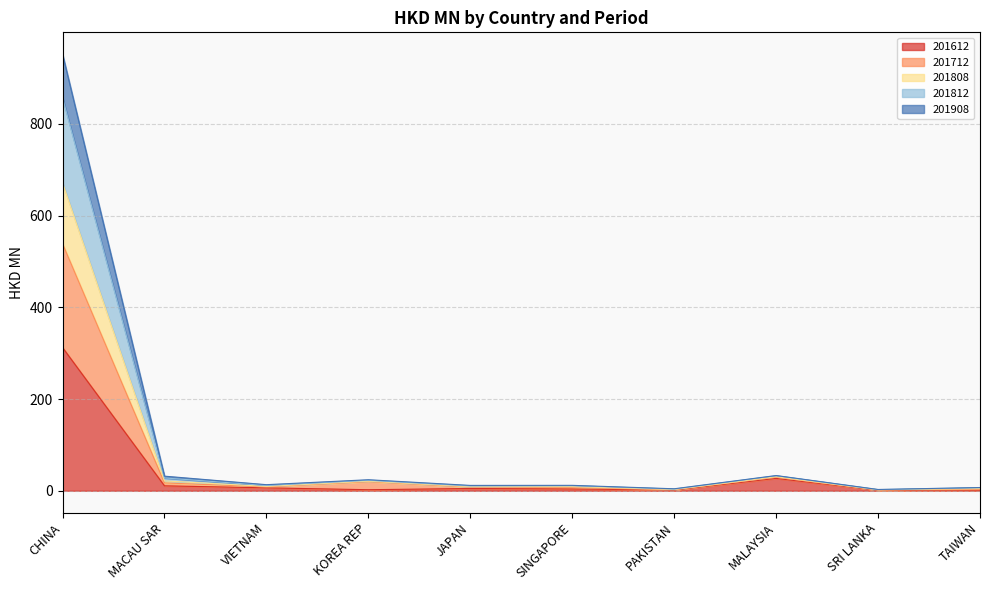

What position from the right is PAKISTAN?

4